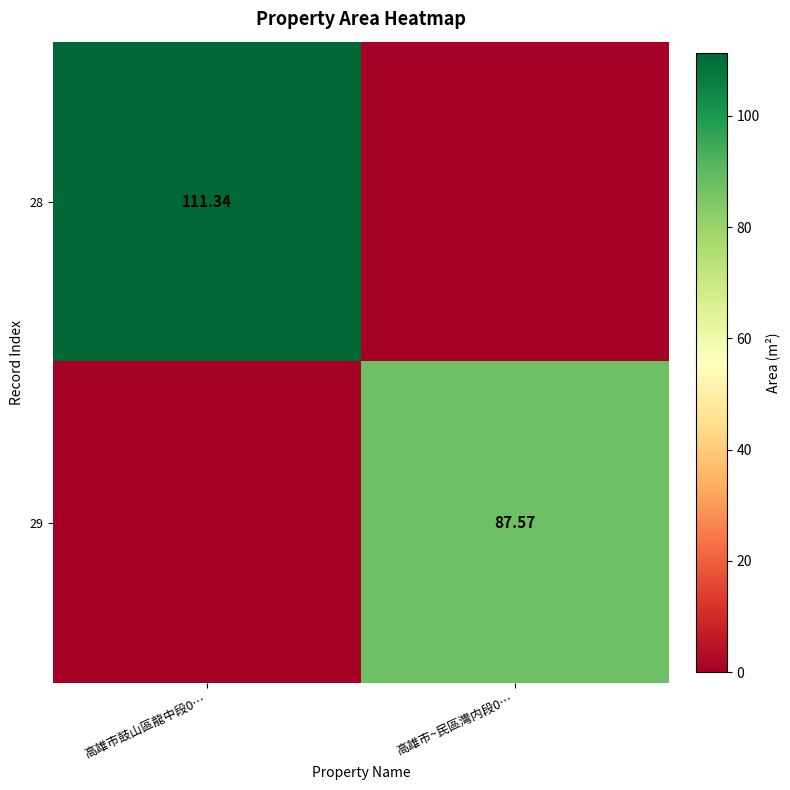

Is the value of 28 at 高雄市鼓山區龍中段0… greater than the value of 29 at 高雄市~民區灣内段0…?

Yes